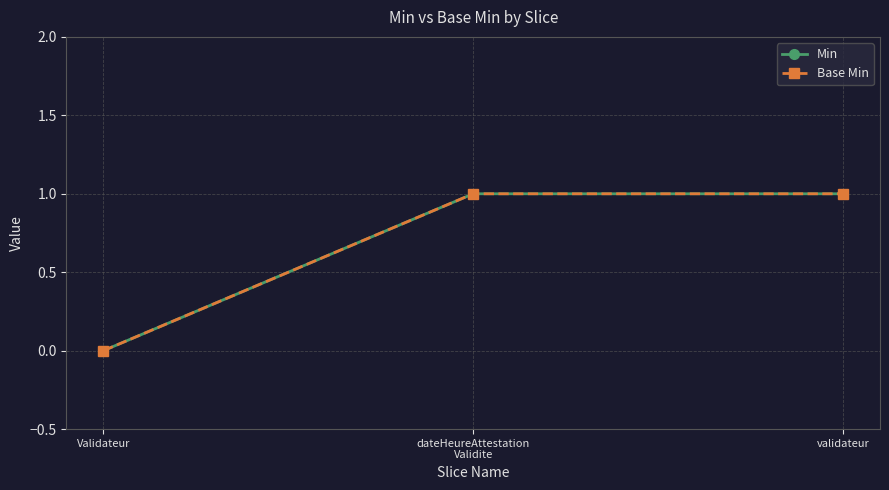

Which series has the largest total across all categories?

Min